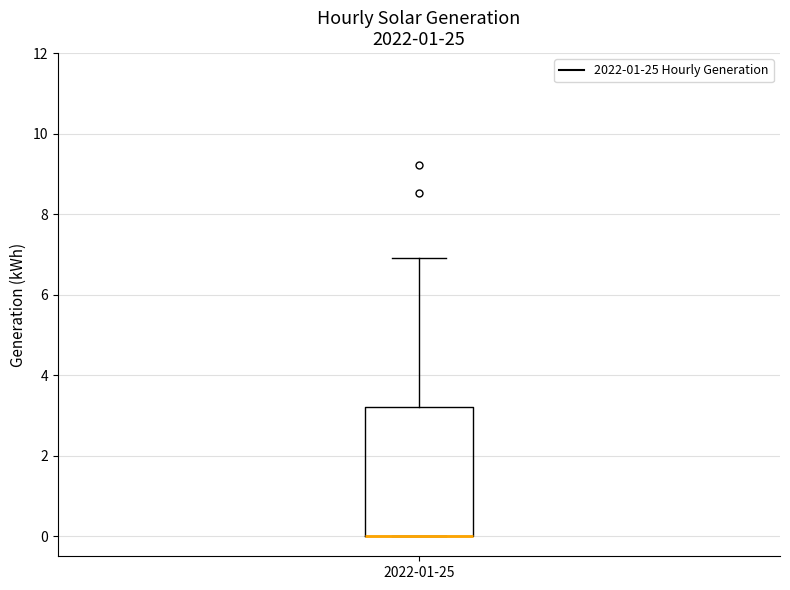

Read this box plot against the y-axis: the position of the median line, the range covered by the box, and the ends of both whiskers. The values are not printed on the chart, so give them approximately, as read against the axis.

median 0.0 (drawn on the box's lower edge), box 0.0 to 3.2, whiskers 0.0 to 7.0